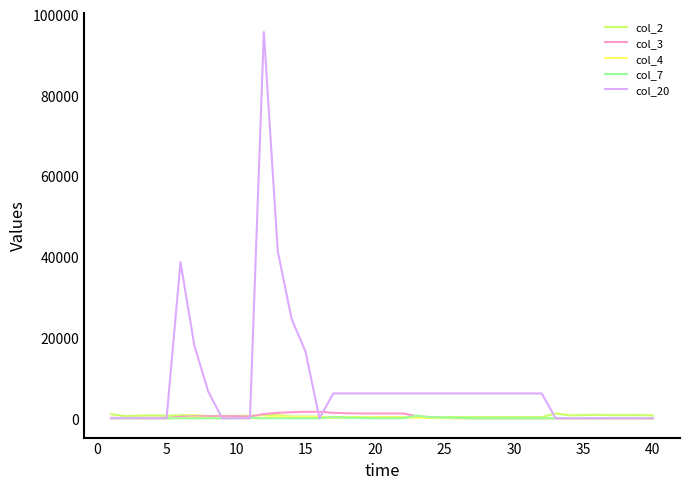

What is the maximum value shown in the chart?

95700